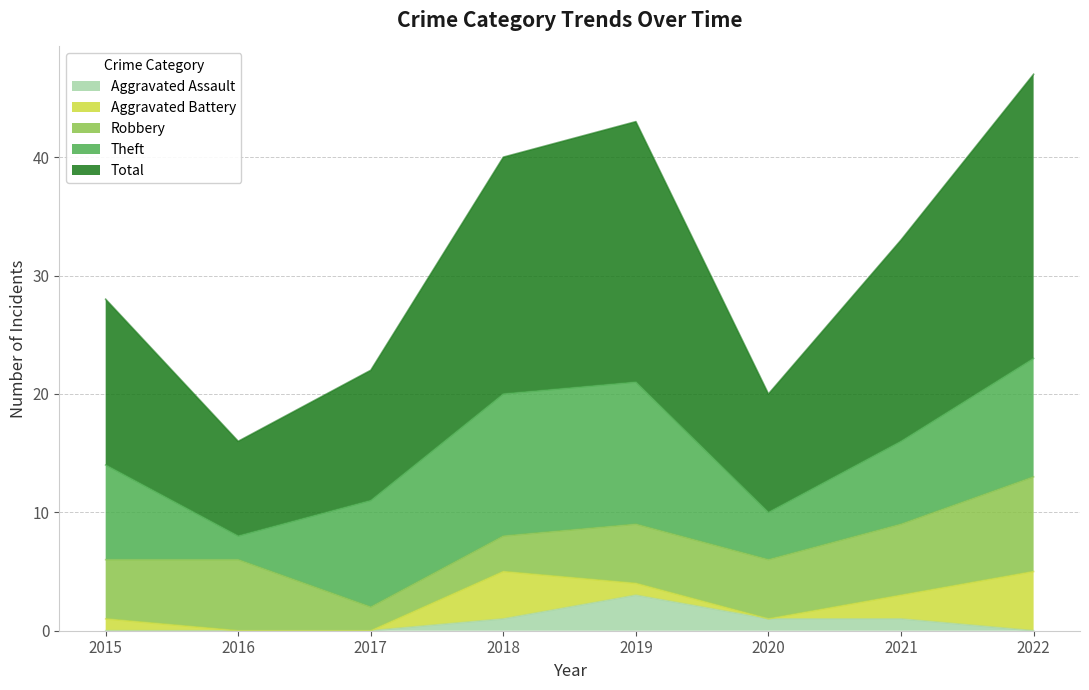

At which label does Aggravated Battery first exceed 1?

2018